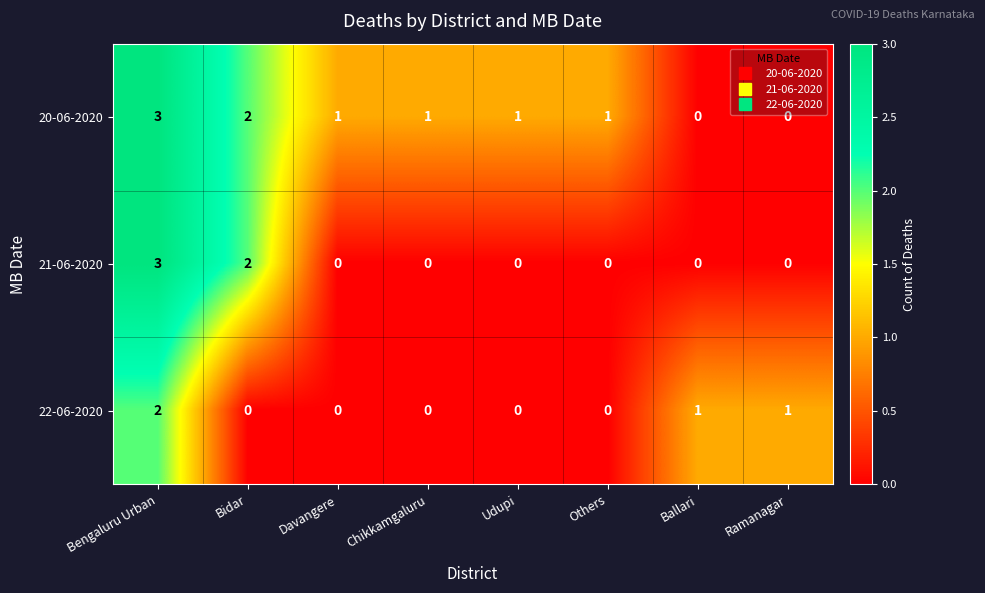

True or false: 21-06-2020 has a value of 0 at Davangere.

True